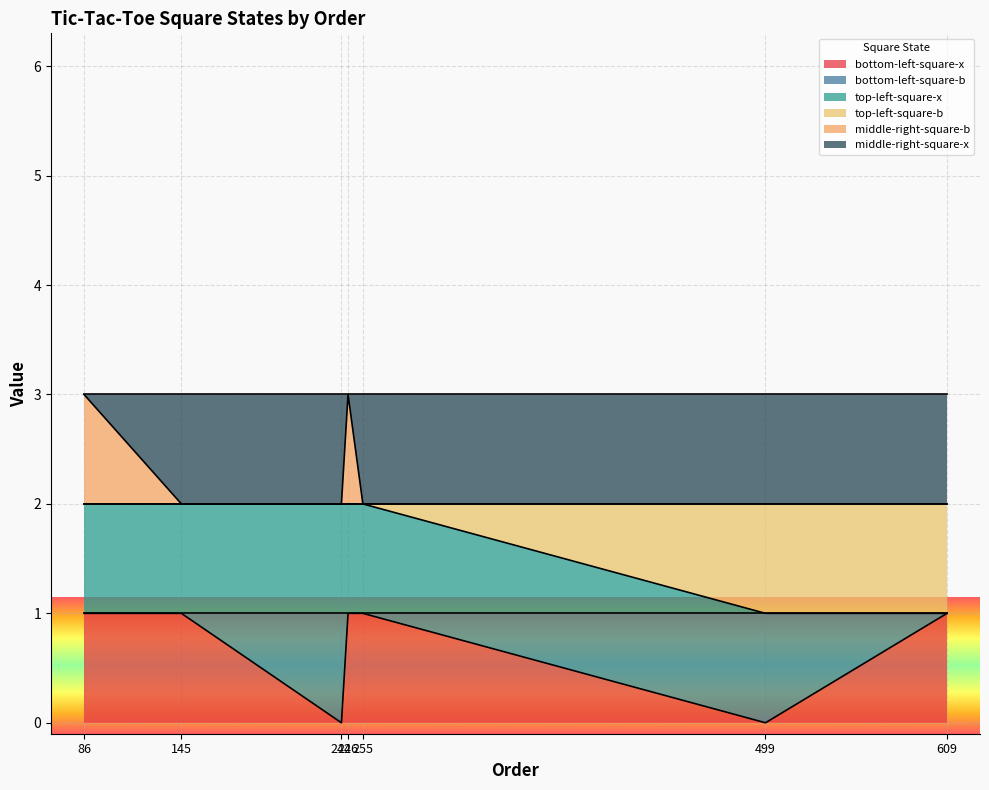

Which label corresponds to the smallest value in the chart?

242